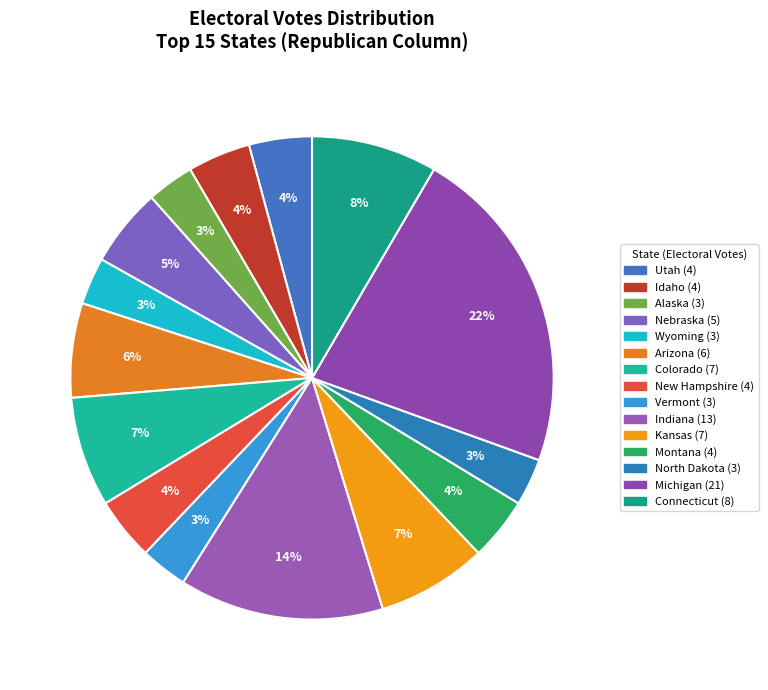

Count the number of slices in the pie.

15